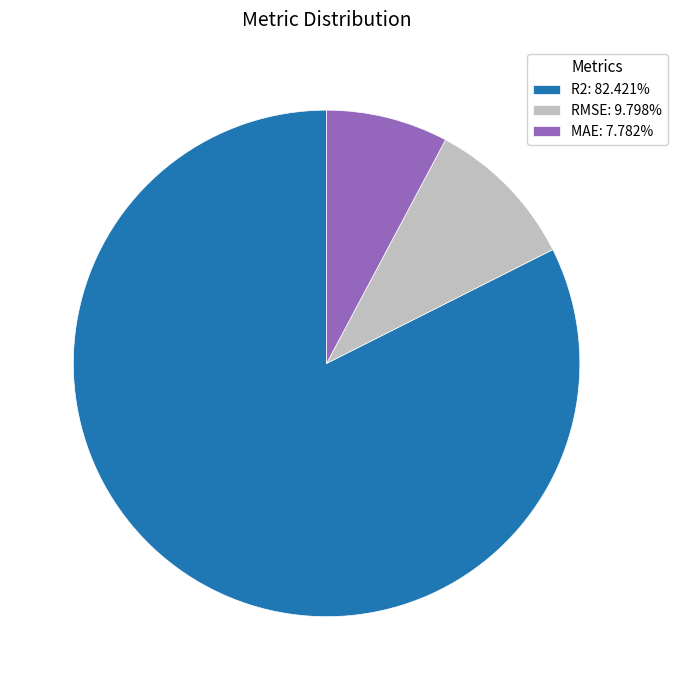

Does any single category account for the majority?

Yes